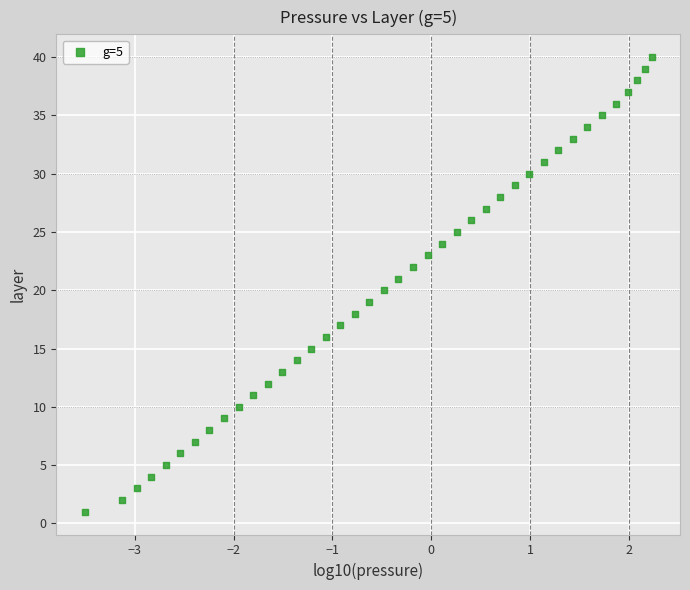

What is the range of Y values (max minus min)?

39